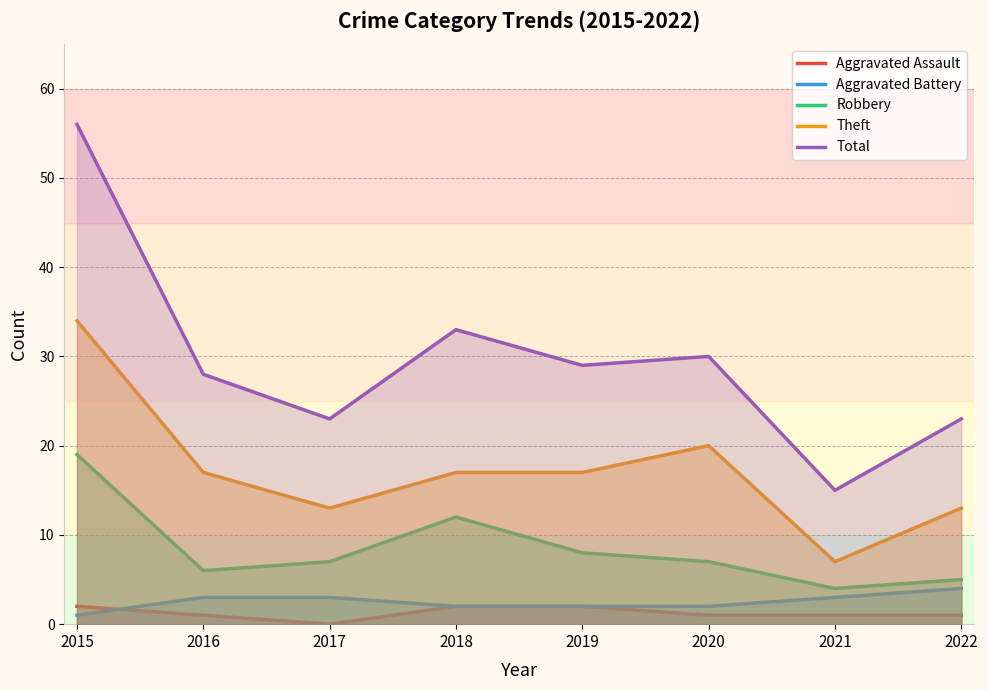

How many interior local valleys does the Theft series have?

2